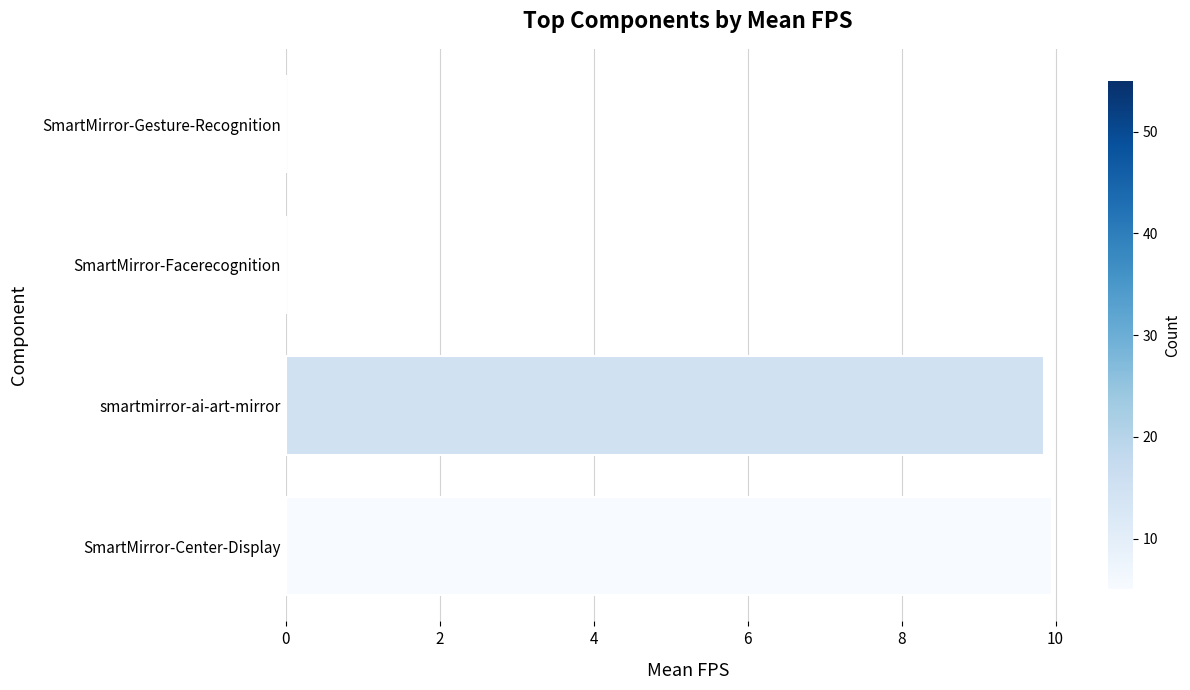

What is the sum of all values?

19.8